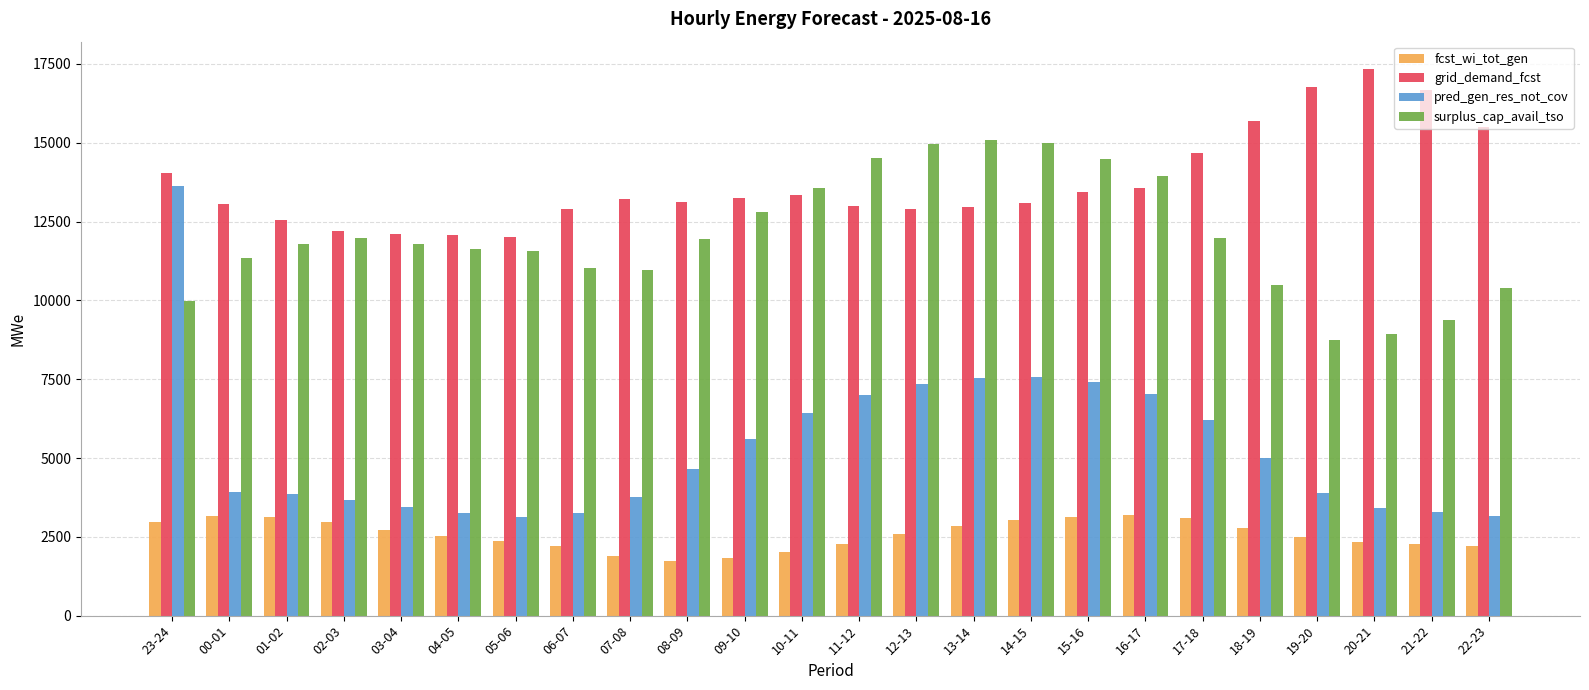

What is the approximate value of fcst_wi_tot_gen at 07-08?

1903